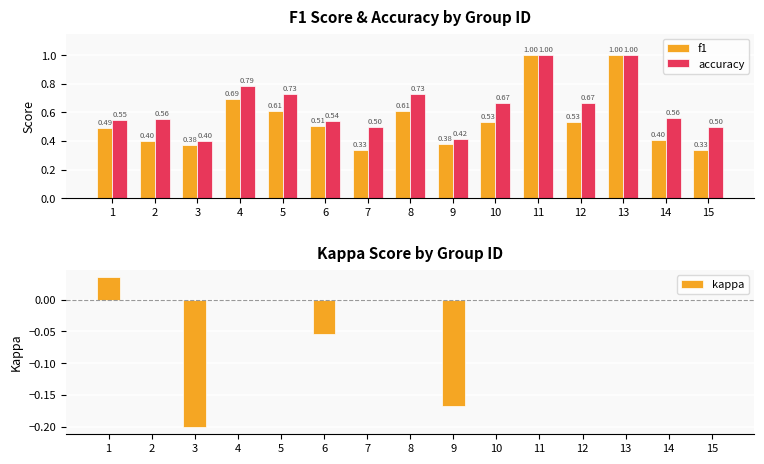

Which has a higher value, 1 or 5?

5